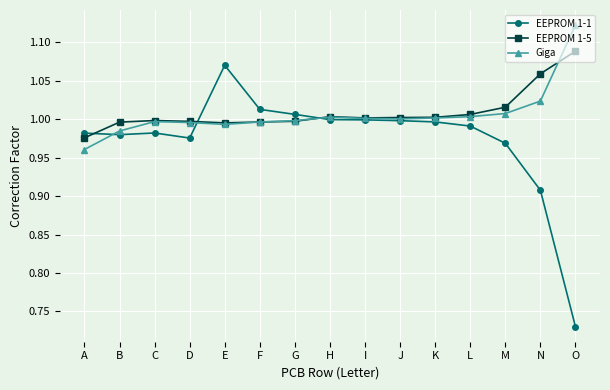

At which category is the sum across all series the highest?

E